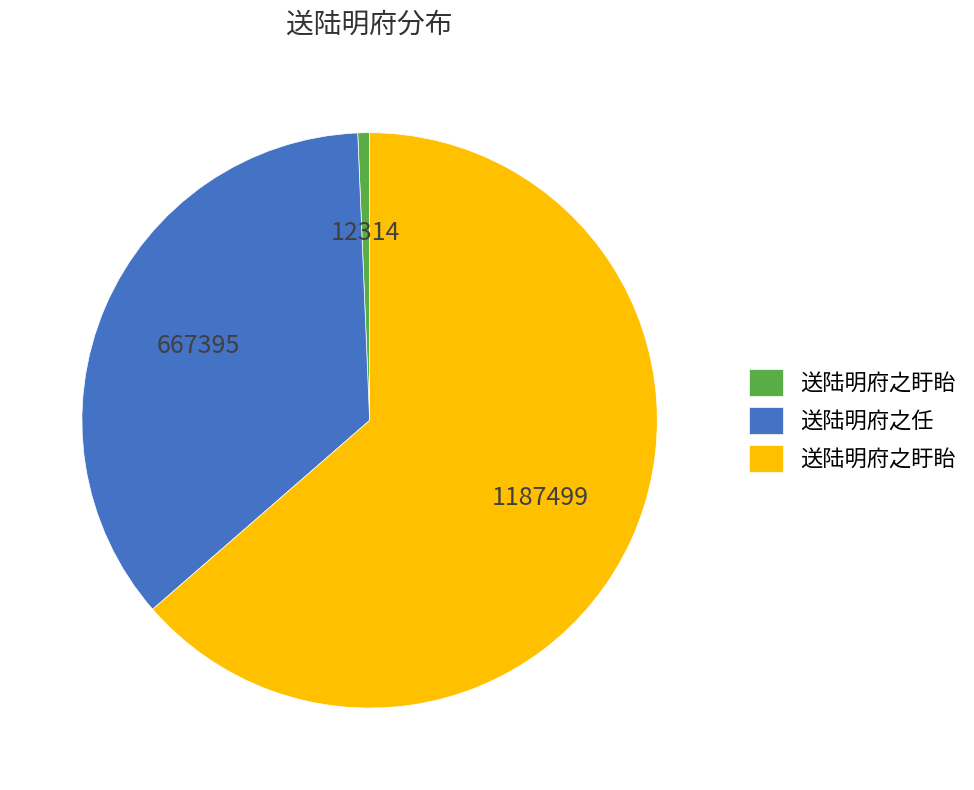

How many segments does this pie chart have?

3